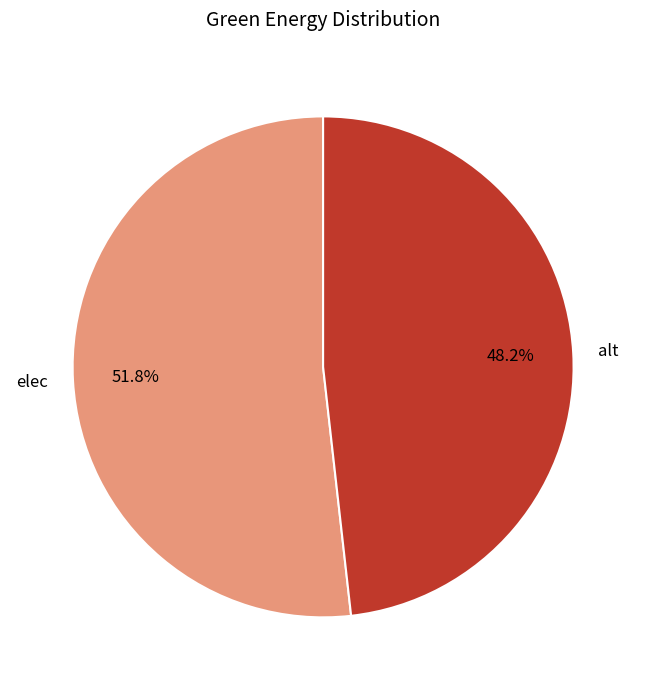

What is the largest slice in the pie chart?

elec